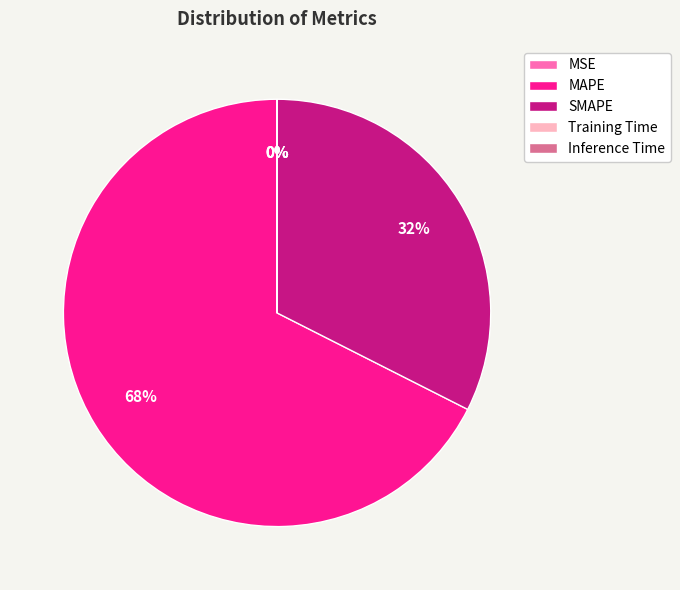

Is it true that SMAPE is 40% of the pie?

False